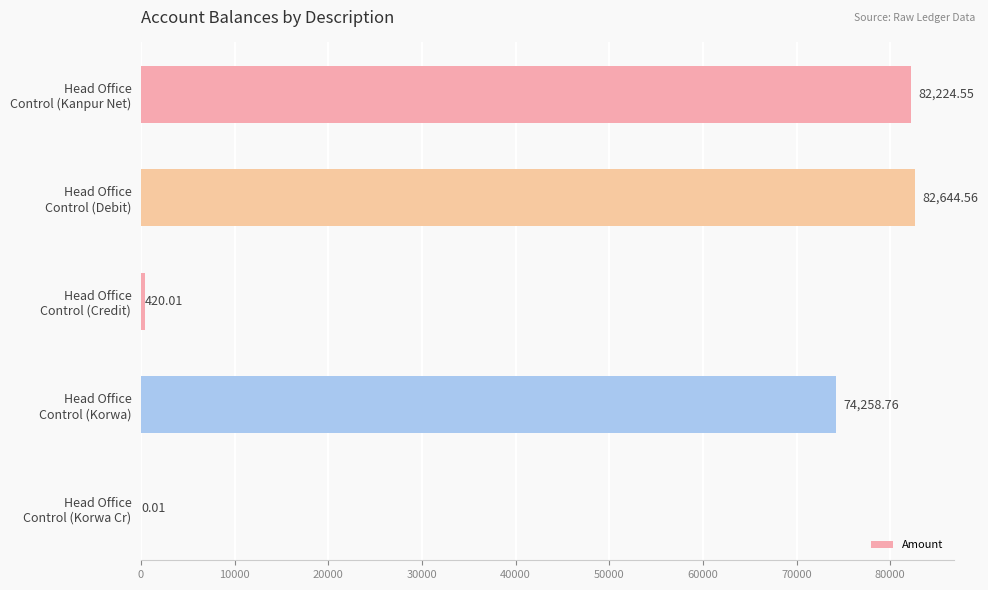

What is the sum of all values?

239547.9